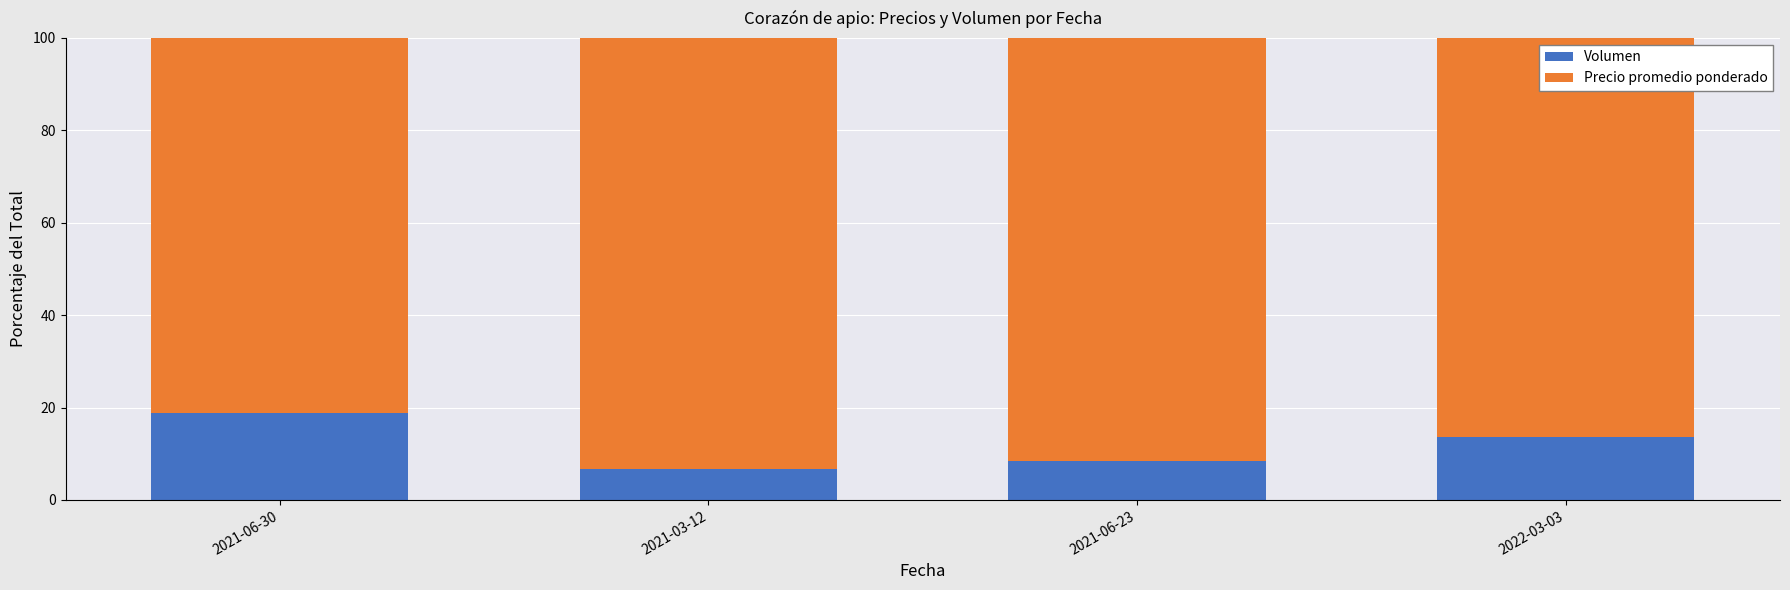

At which label is Volumen closest to 12?

2022-03-03